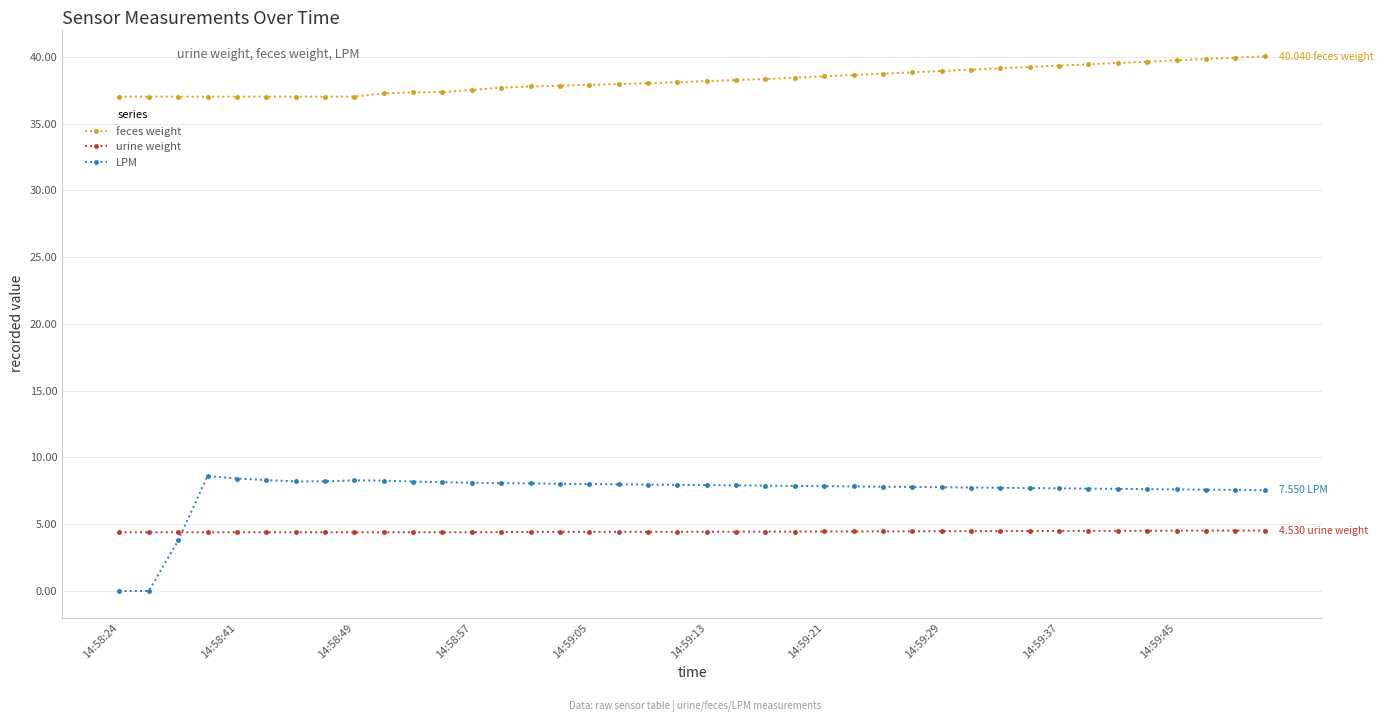

True or false: feces weight and urine weight cross at least once.

False